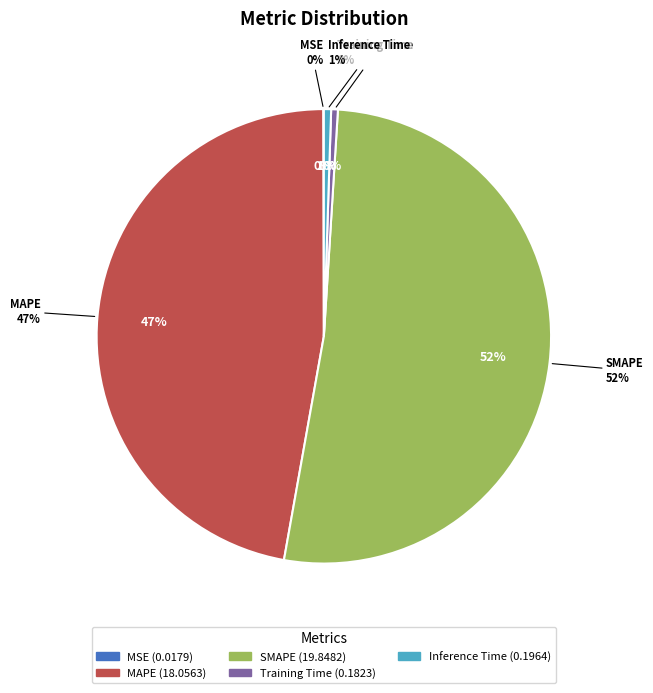

What is the largest slice in the pie chart?

SMAPE